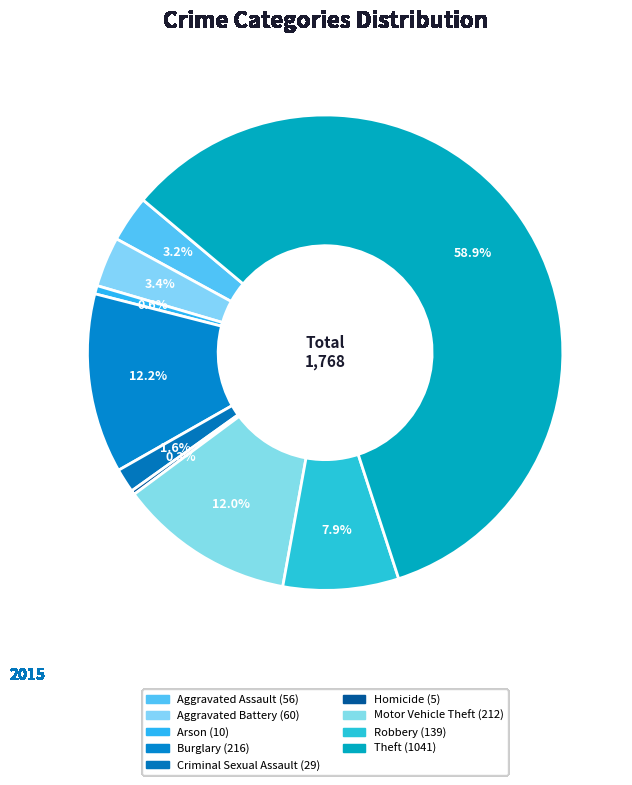

How many slices are in this pie chart?

9